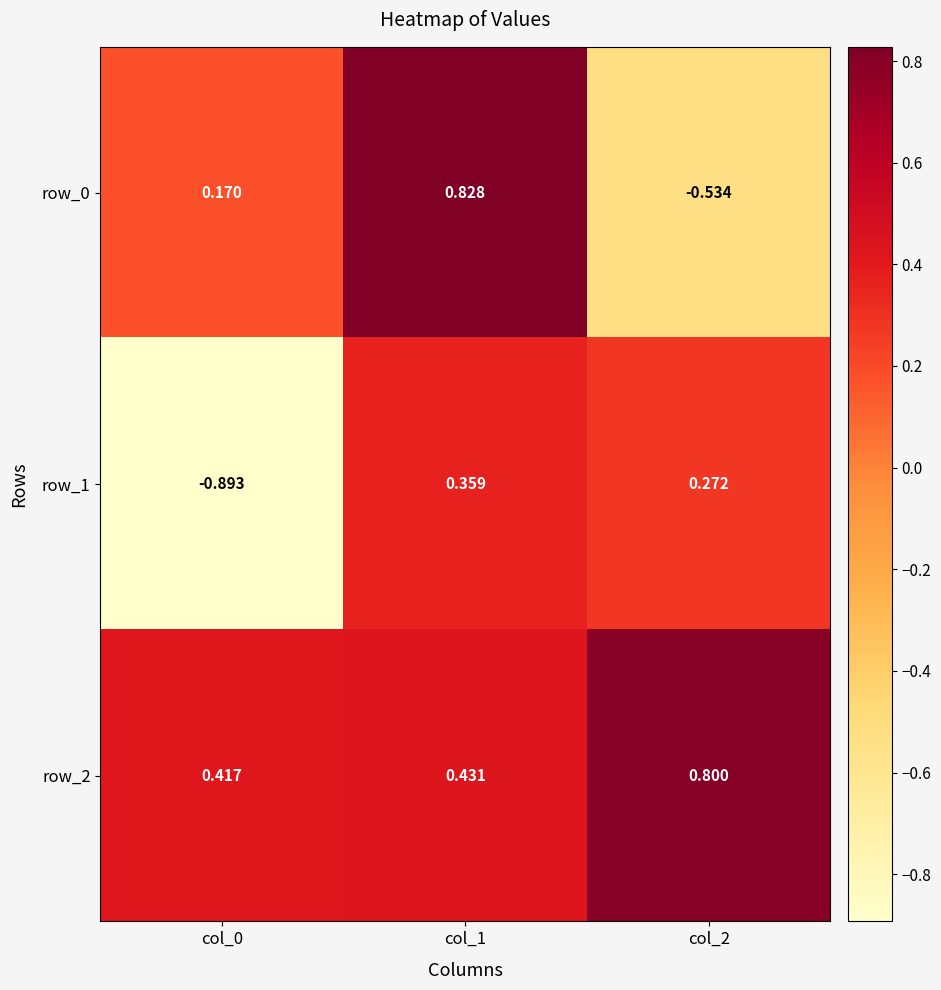

Which series has the widest spread of values?

row_0